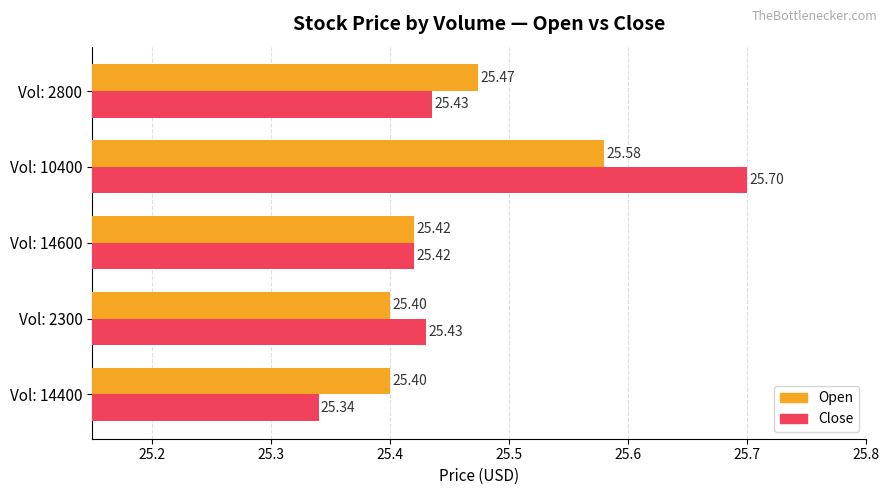

Rank the series by their maximum value, from highest to lowest.

Close, Open